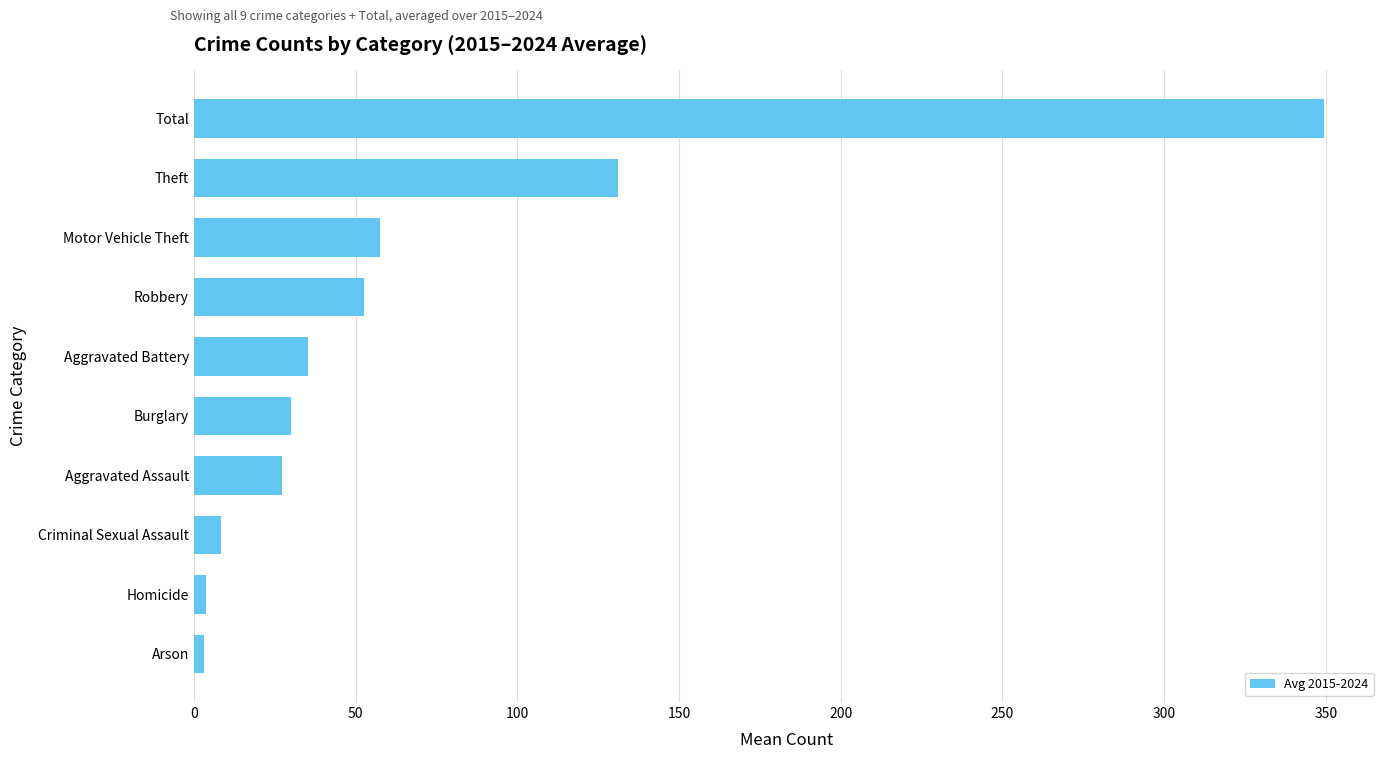

Where is the data nearest to the value 176?

Theft